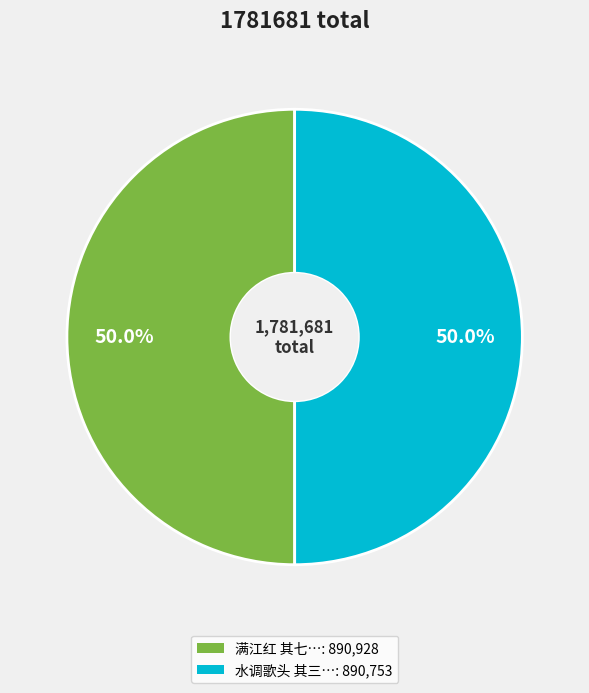

Rank the categories by value from lowest to highest.

水调歌头 其三 送赵文仲龙学, 满江红 其七 寄赵文仲、南仲领淮东帅宪